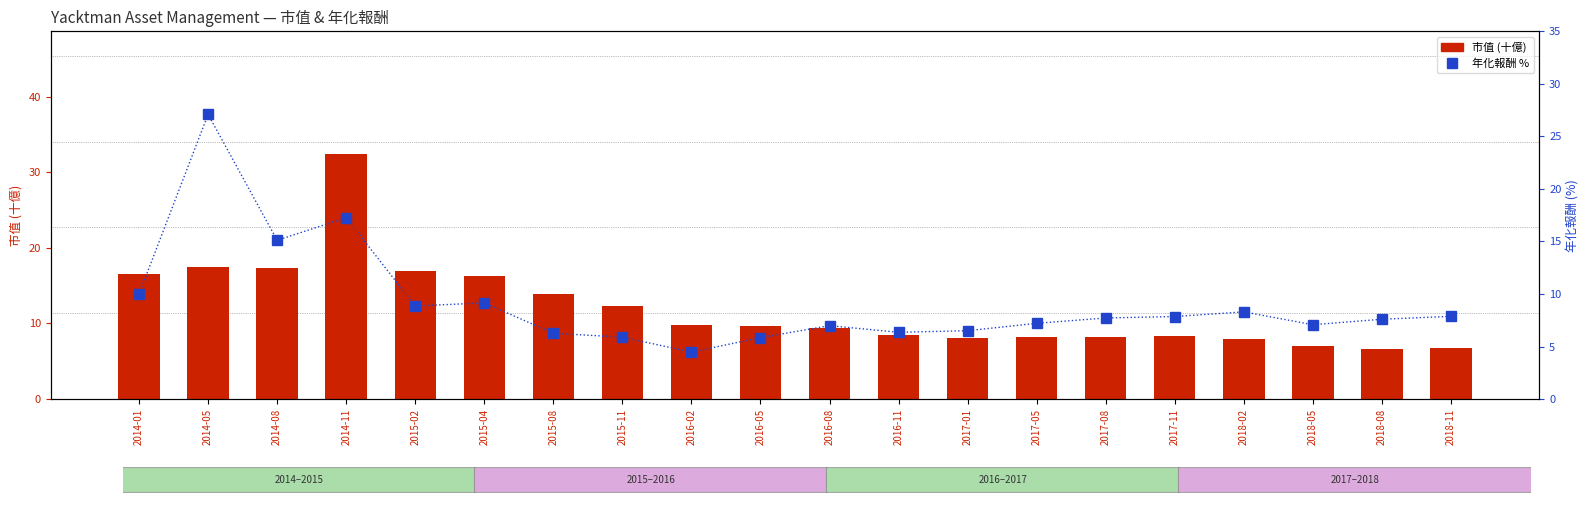

Does the chart contain stacked bars?

No